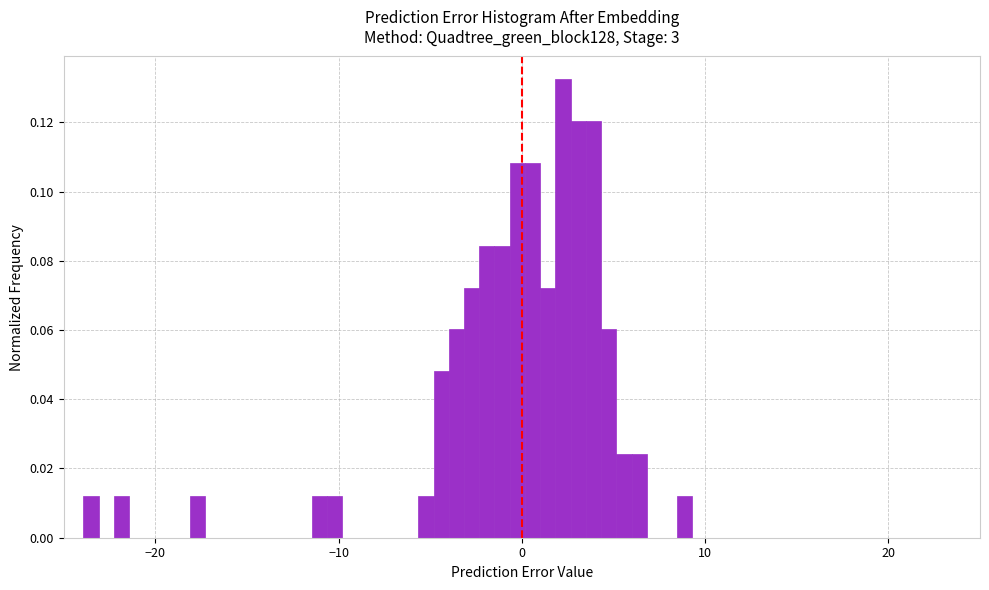

Read against the x-axis, roughly where is the centre of the tallest bar?

2